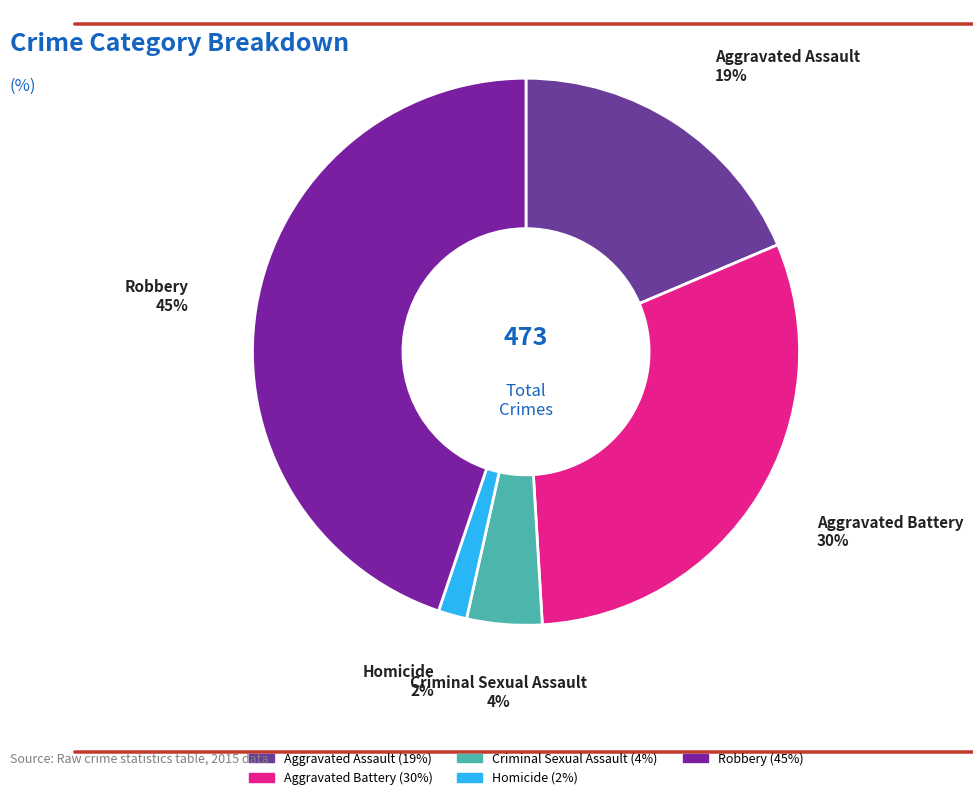

To the nearest percent, what is the difference between the largest and smallest slice percentages?

43%